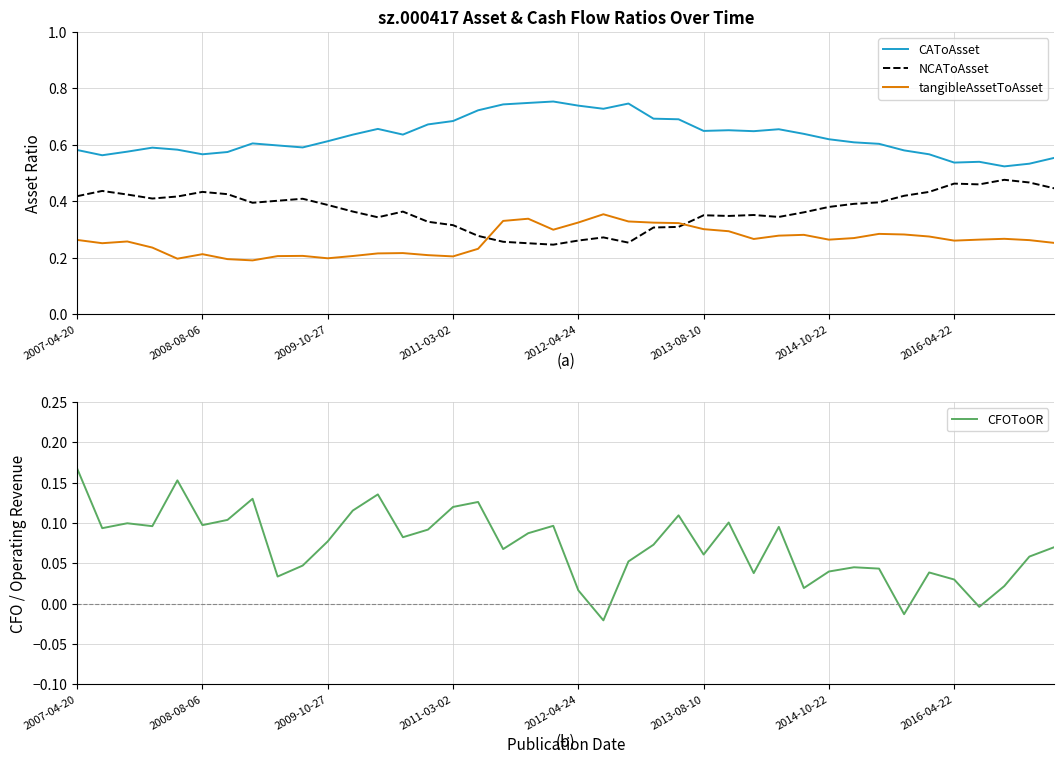

After their last crossing, which series has the higher values: NCAToAsset or tangibleAssetToAsset?

NCAToAsset